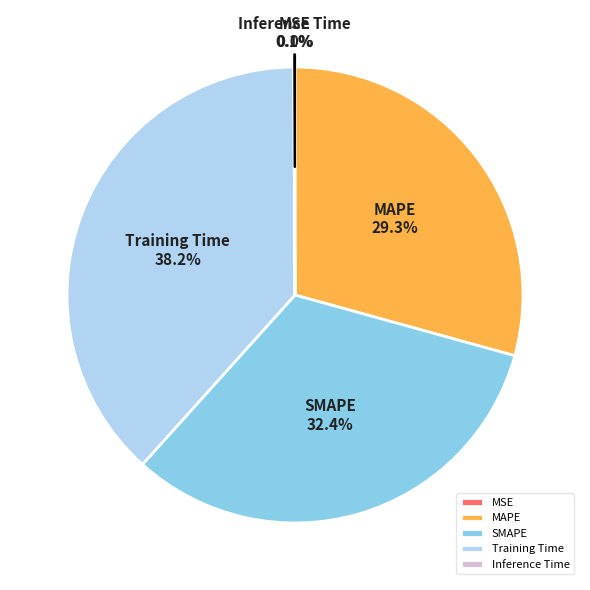

To the nearest percent, what is the average slice percentage?

20%